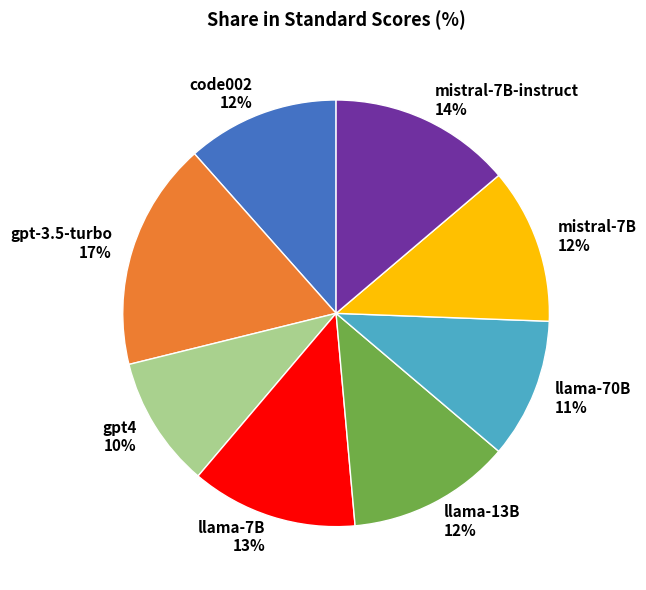

Is the sum of mistral-7B 12% and mistral-7B-instruct 14% greater than half?

No